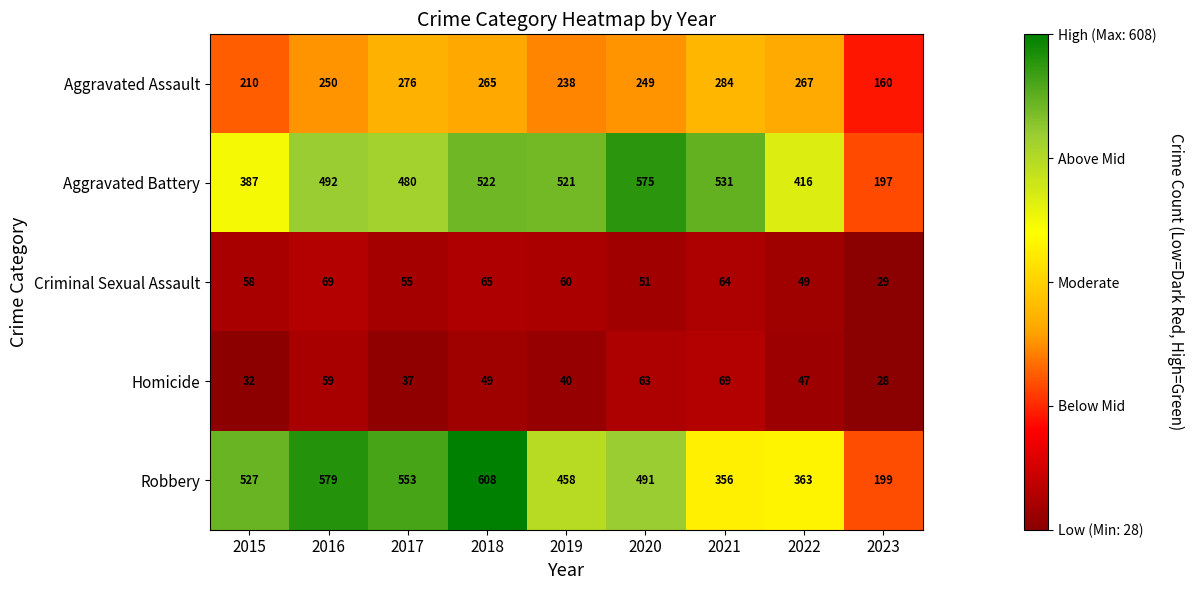

What is the difference between the maximum and second lowest values in the Aggravated Assault series?

74